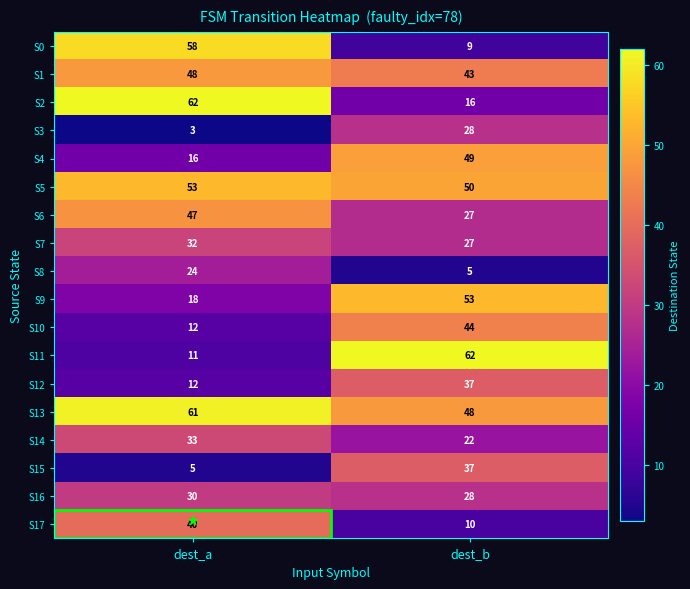

Which series has the largest range (max minus min)?

S11